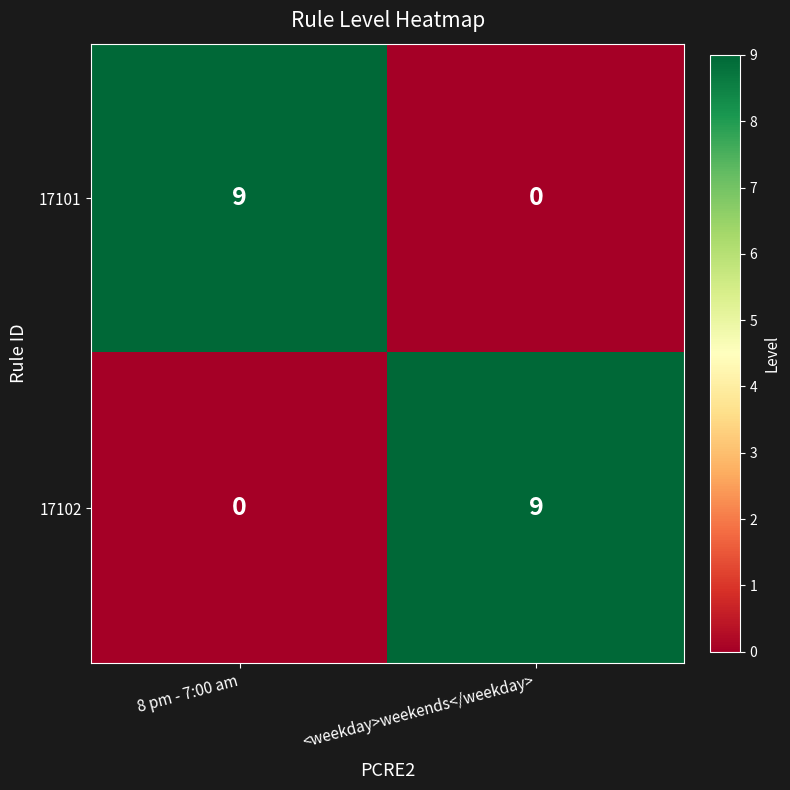

At <weekday>weekends</weekday>, list the series in order from largest to smallest.

17102, 17101